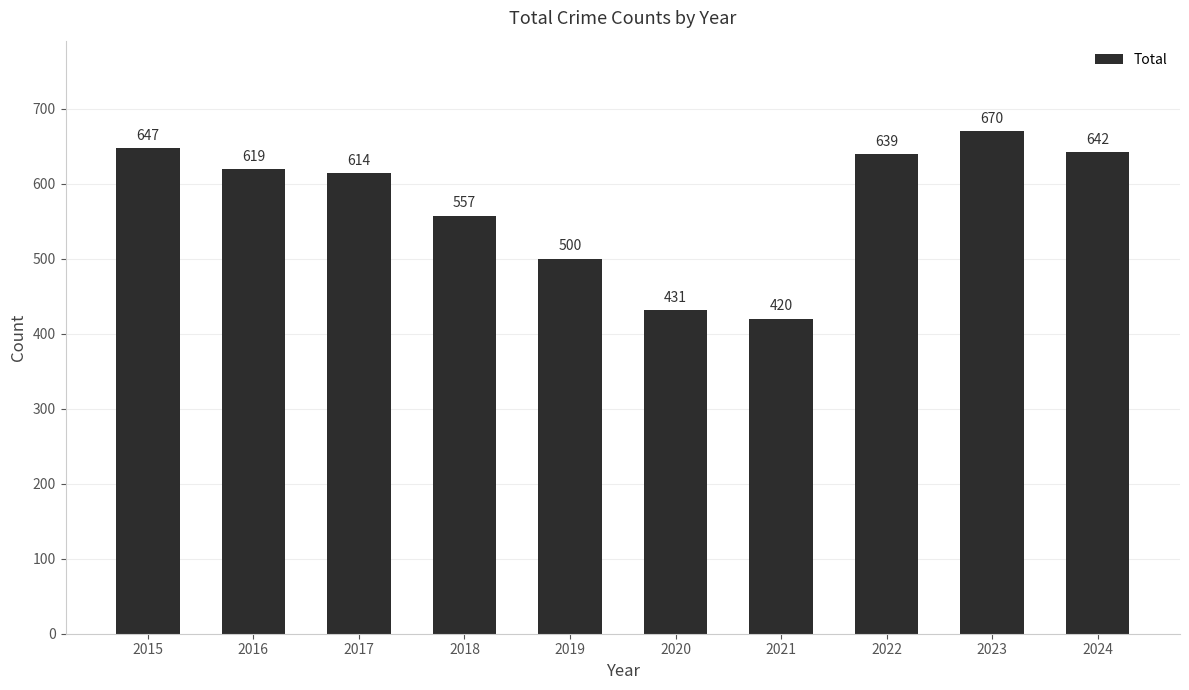

What is the average value?

574